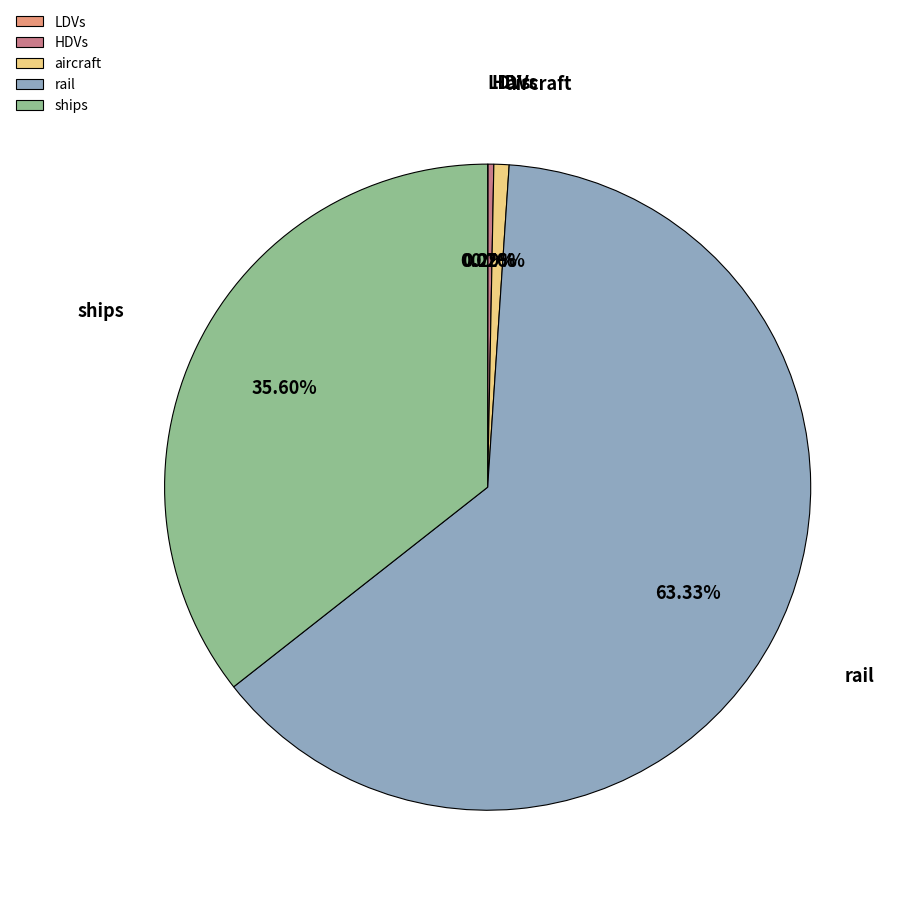

Which has a higher value, aircraft or ships?

ships